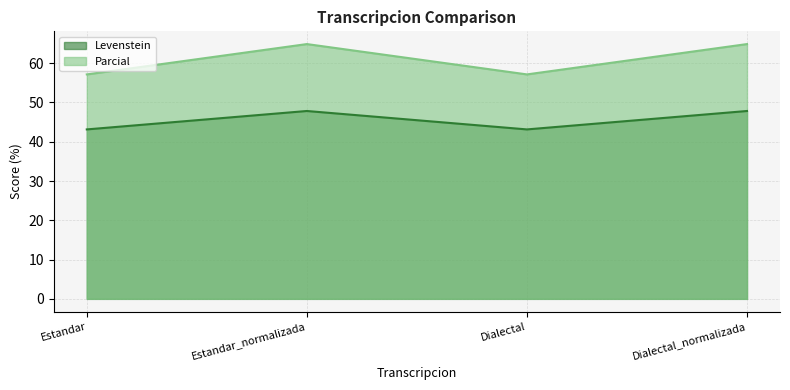

Which series has the largest total across all categories?

Parcial